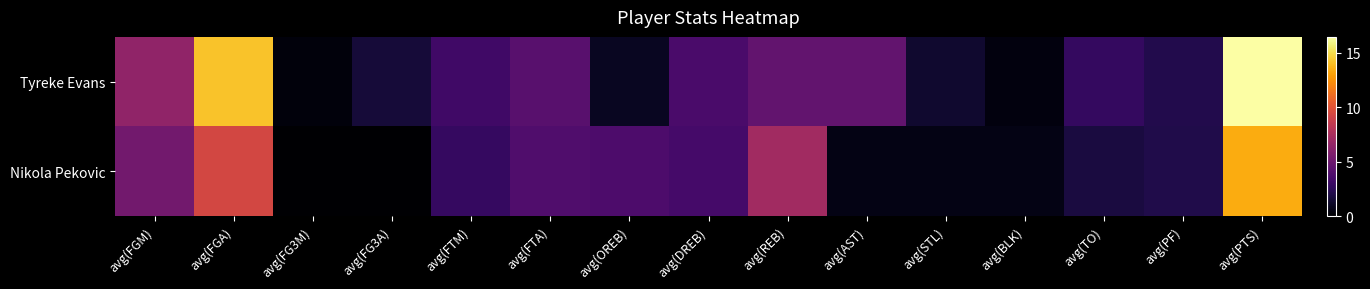

Rank the series by their maximum value, from lowest to highest.

Nikola Pekovic, Tyreke Evans